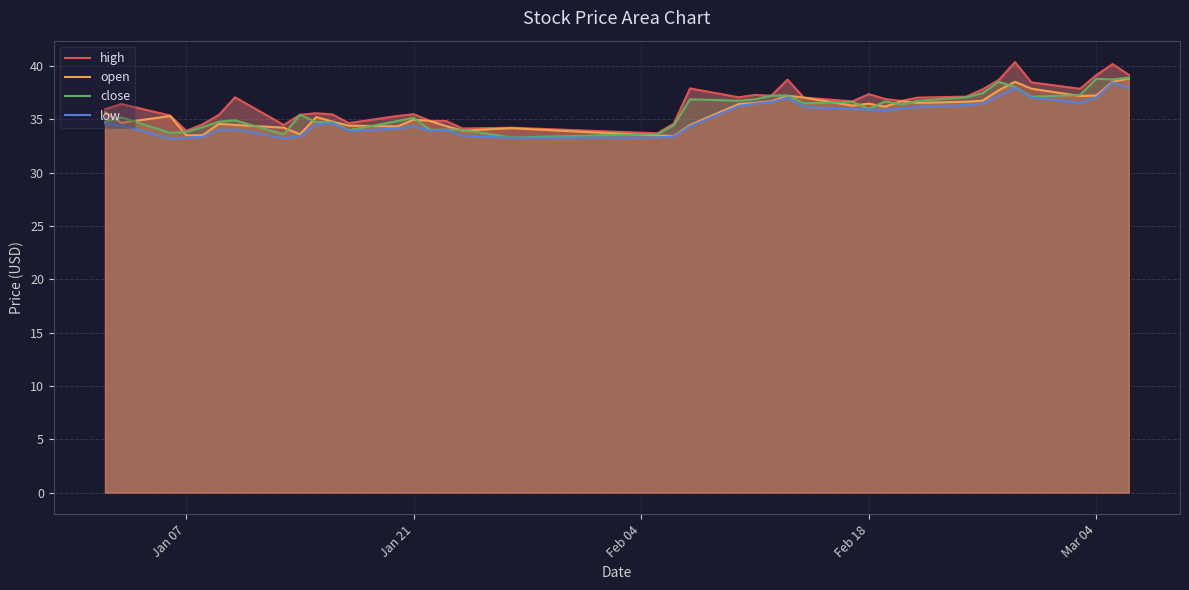

How many categories are shown in the chart?

40